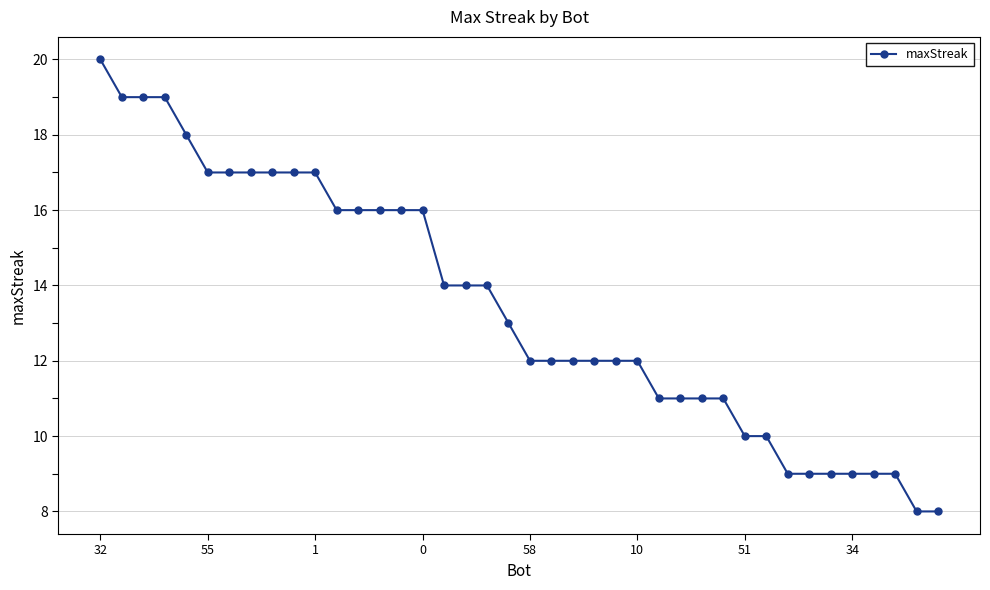

Does the chart have visible grid lines?

Yes